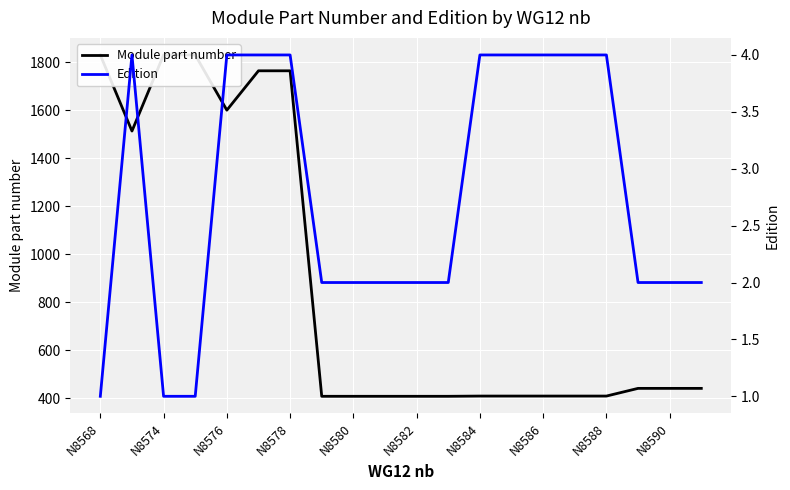

Rank the series at 11 from highest to lowest value.

Module part number, Edition